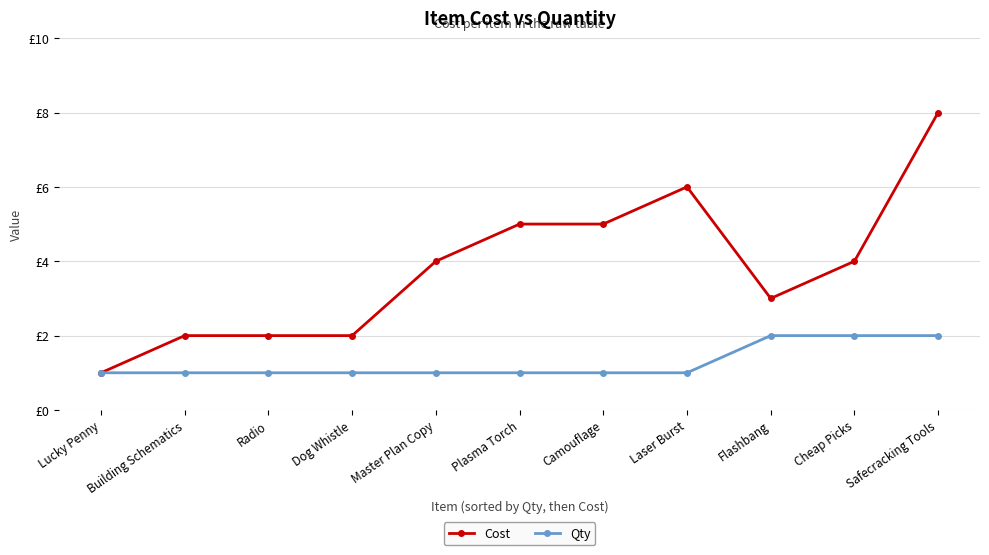

What are all the series names shown in the legend?

Cost, Qty